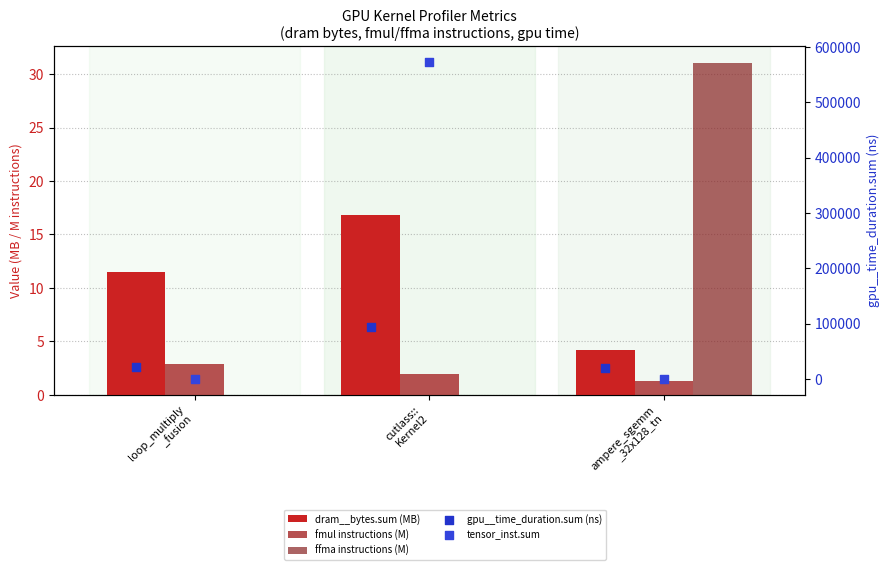

At which category is the sum across all series the highest?

cutlass::
Kernel2